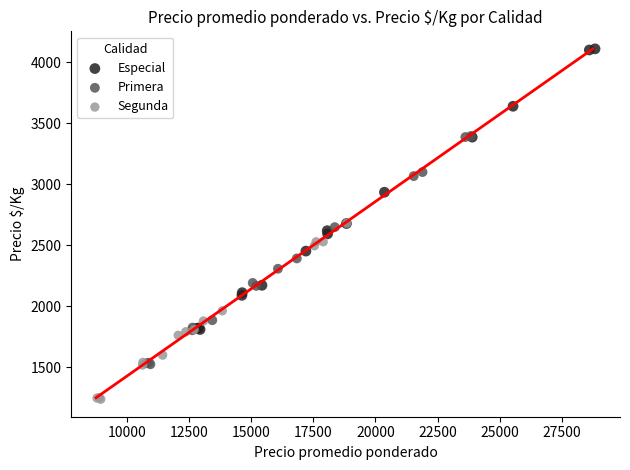

Which series has the largest Y range (max minus min)?

Especial